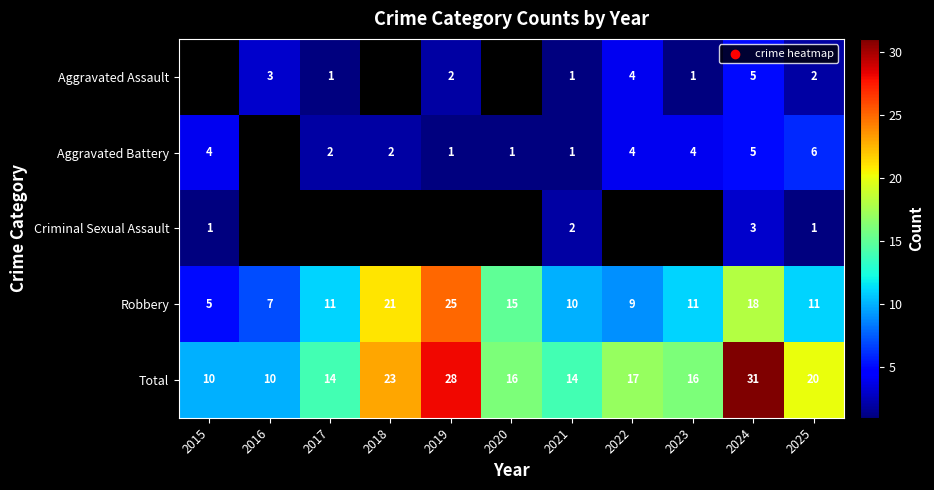

Is the value of Aggravated Assault at 2017 greater than the value of Robbery at 2019?

No